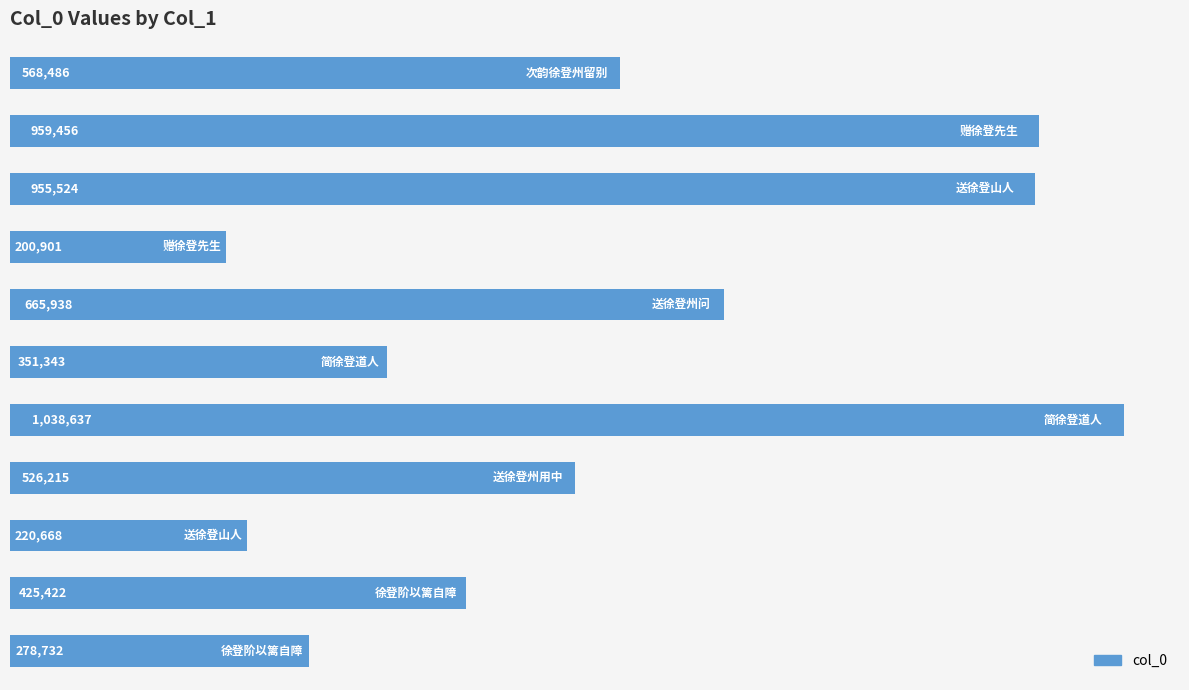

Reading top to bottom, what are all the values shown in this chart?

568486	959456	955524	200901	665938	351343	1038637	526215	220668	425422	278732